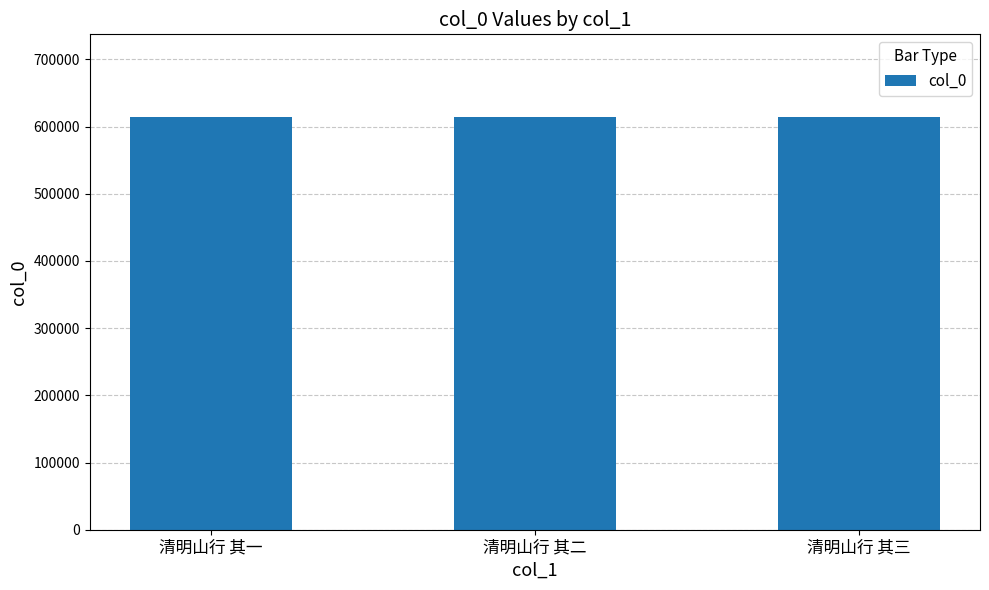

What is the approximate value at 清明山行 其一?

614361